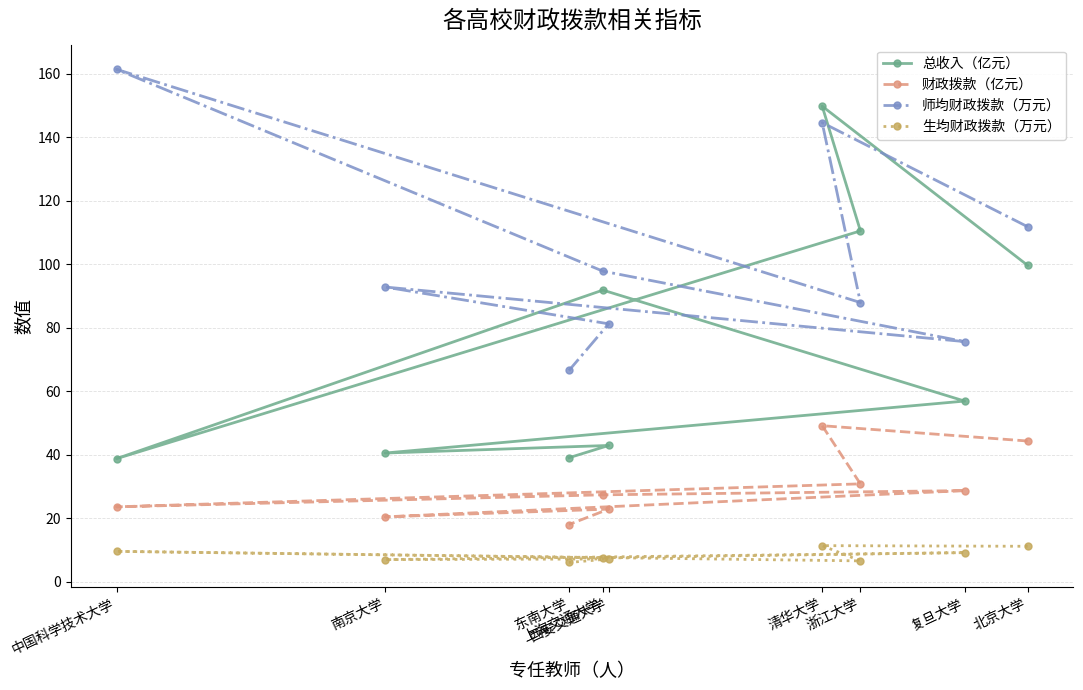

Where does the 师均财政拨款（万元） series first go above 92?

中国科学技术大学